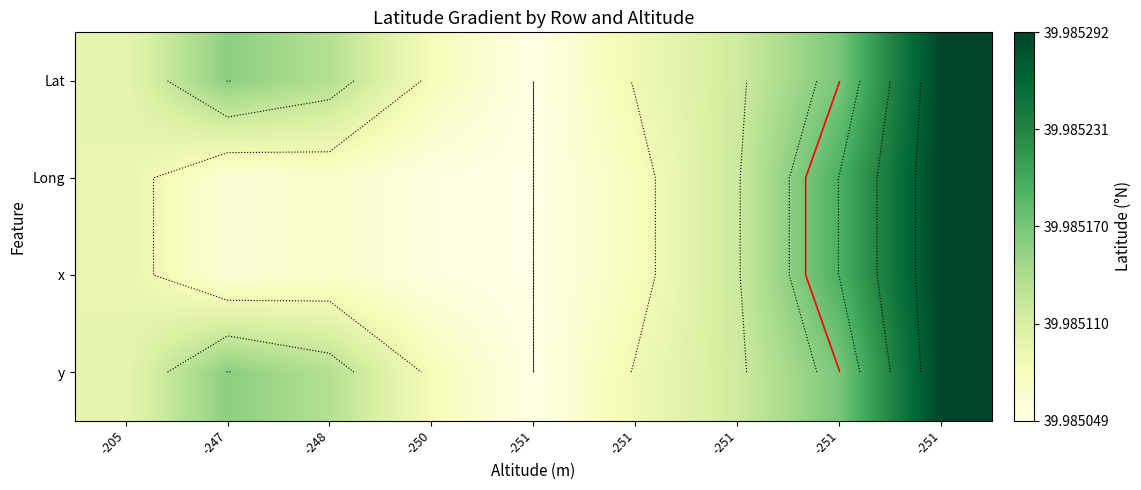

True or false: Lat has a value of 0.3 at -205.

False